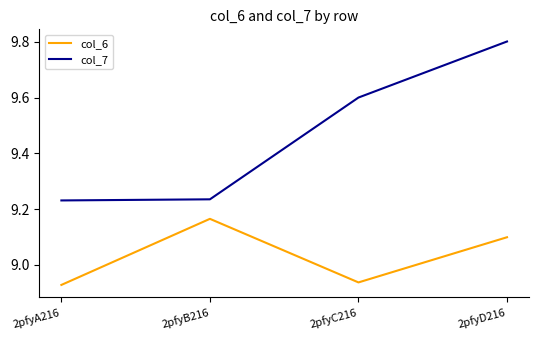

What position from the right is 2pfyC216?

2